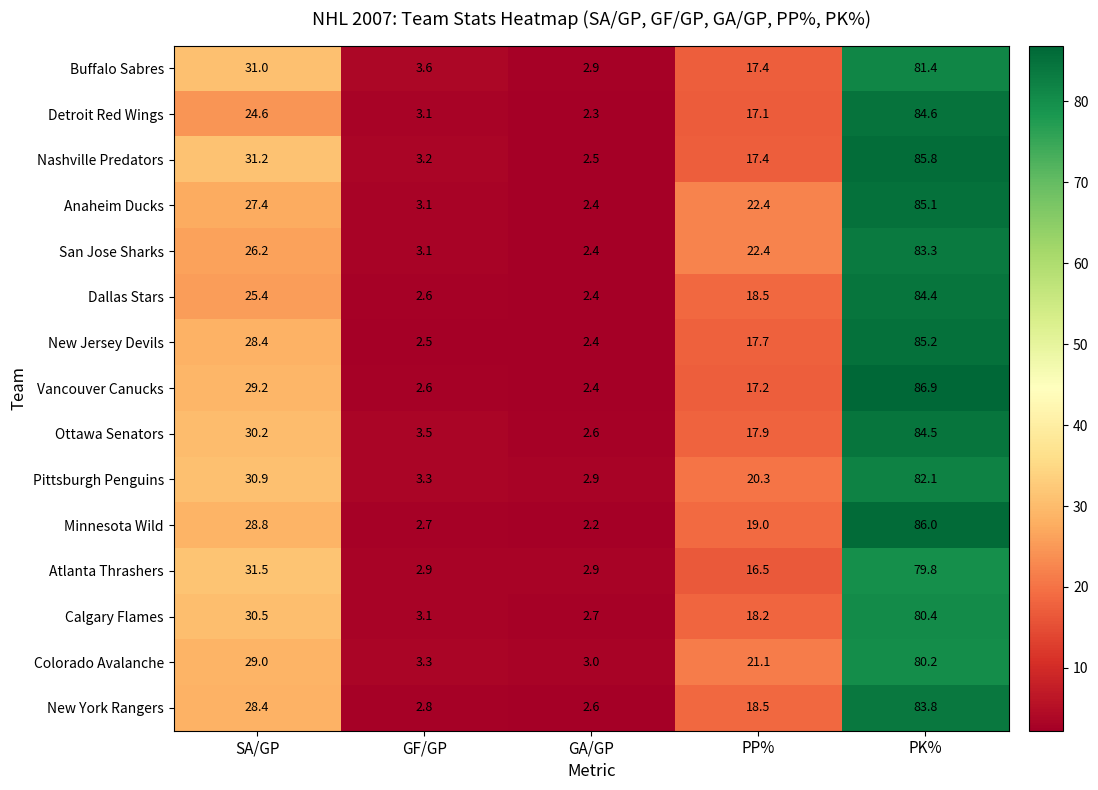

What is the smallest value displayed?

2.2